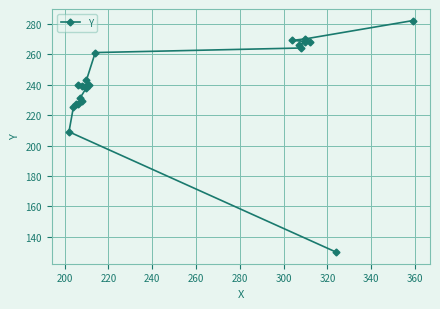

How many lines are shown in the chart?

1